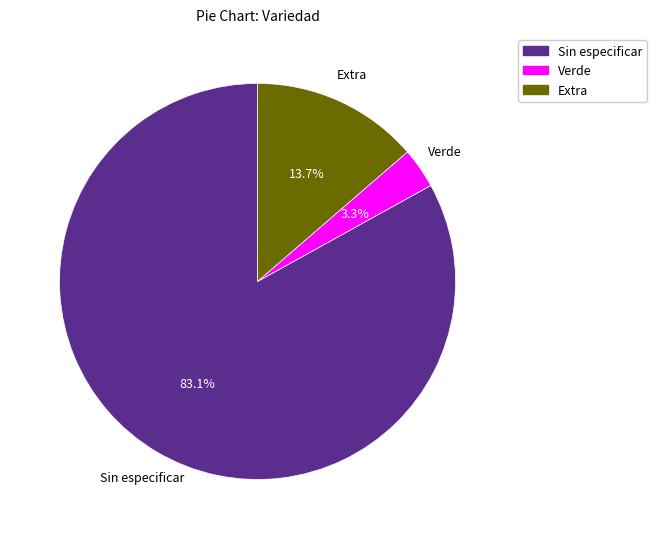

How many segments does this pie chart have?

3